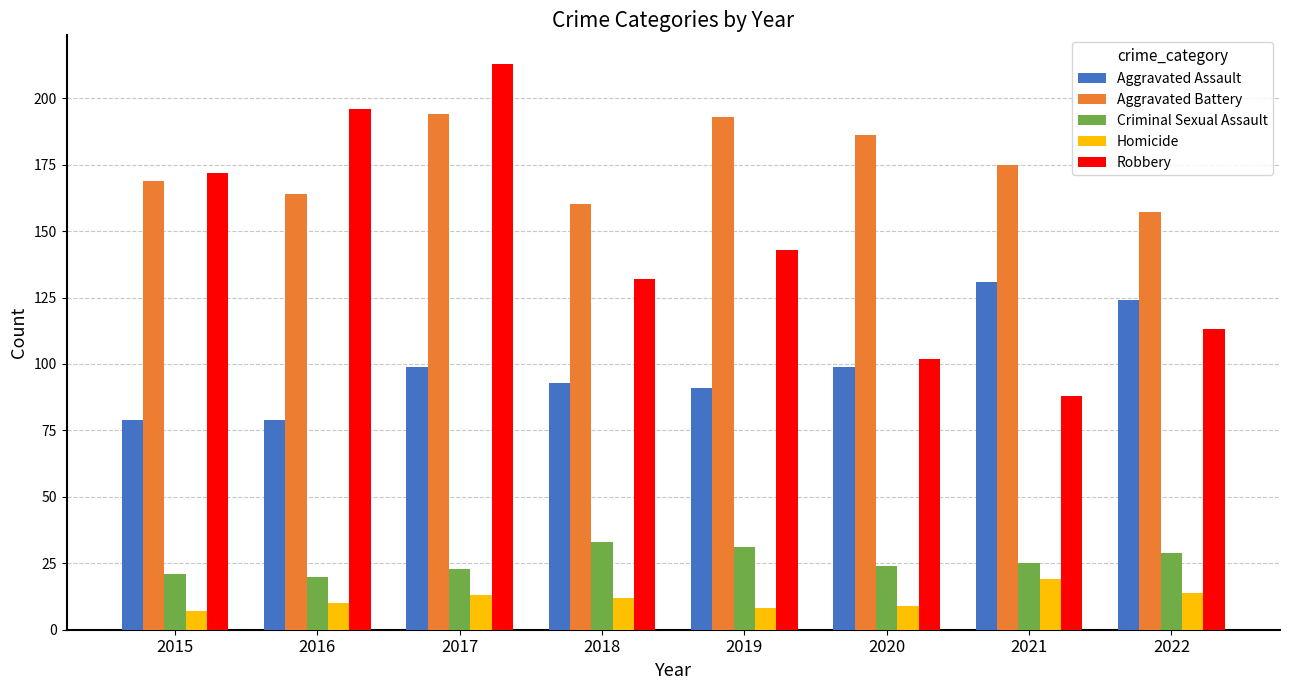

Is the value of Aggravated Assault at 2017 greater than the value of Criminal Sexual Assault at 2015?

Yes